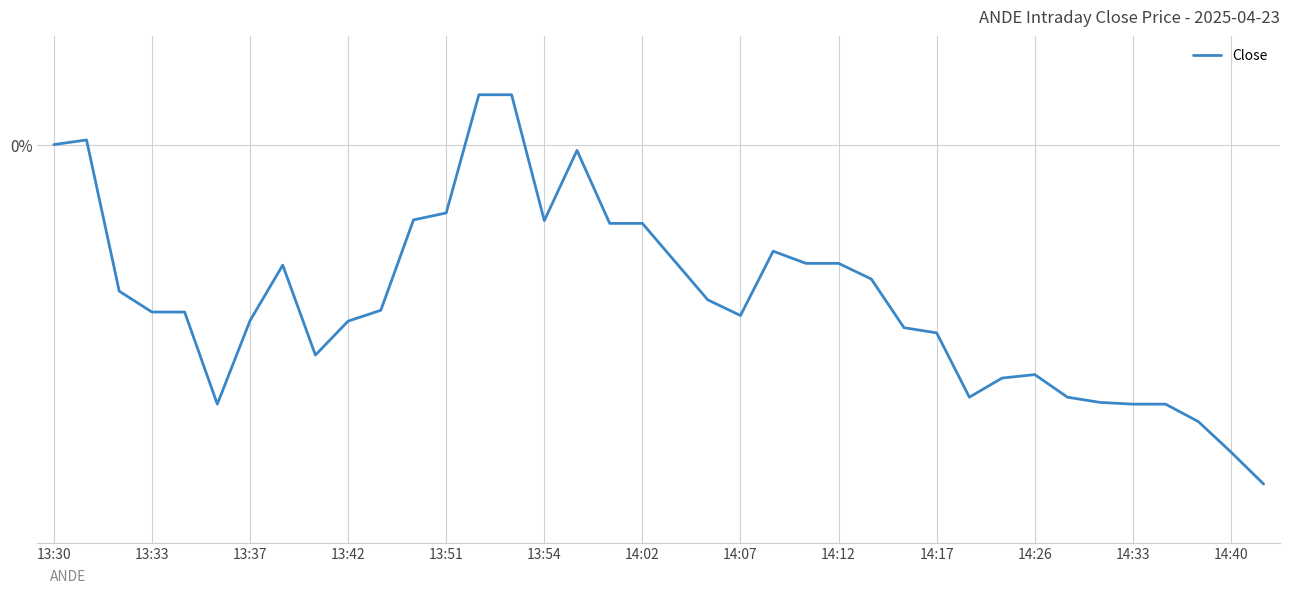

Does the chart display data point markers on the line(s)?

No